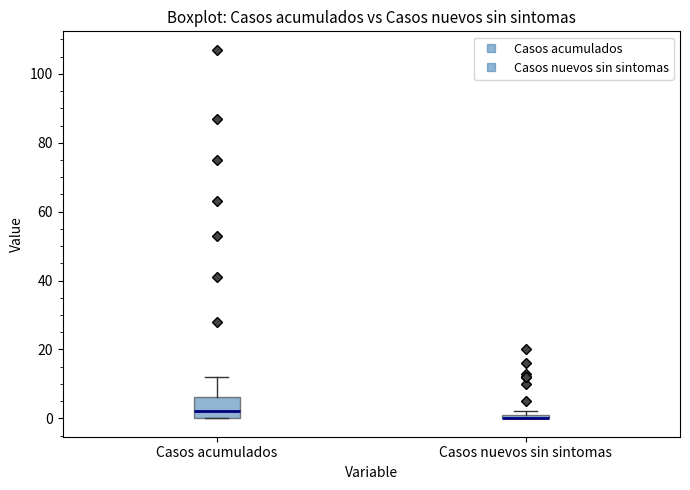

Where is the lower edge of the box for Casos acumulados on the y-axis? The values are not printed on the chart, so give them approximately, as read against the axis.

0